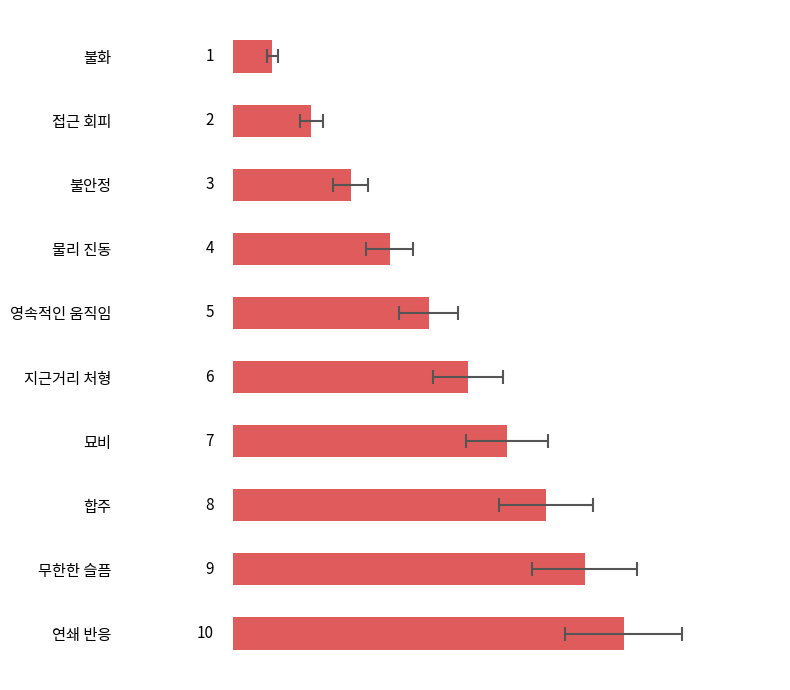

What is the minimum value shown in the chart?

1